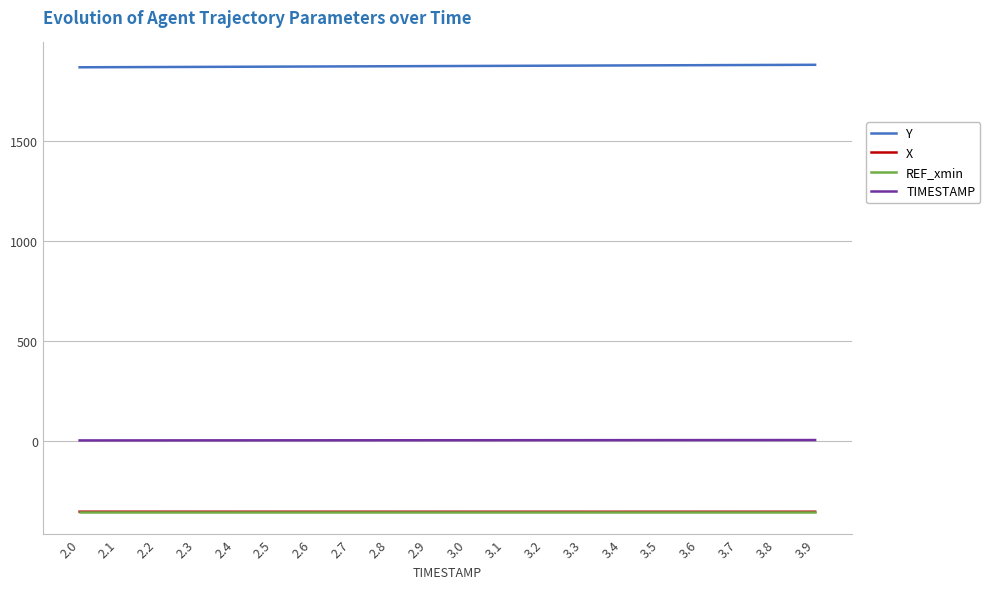

What is the minimum value shown in the chart?

-355.2